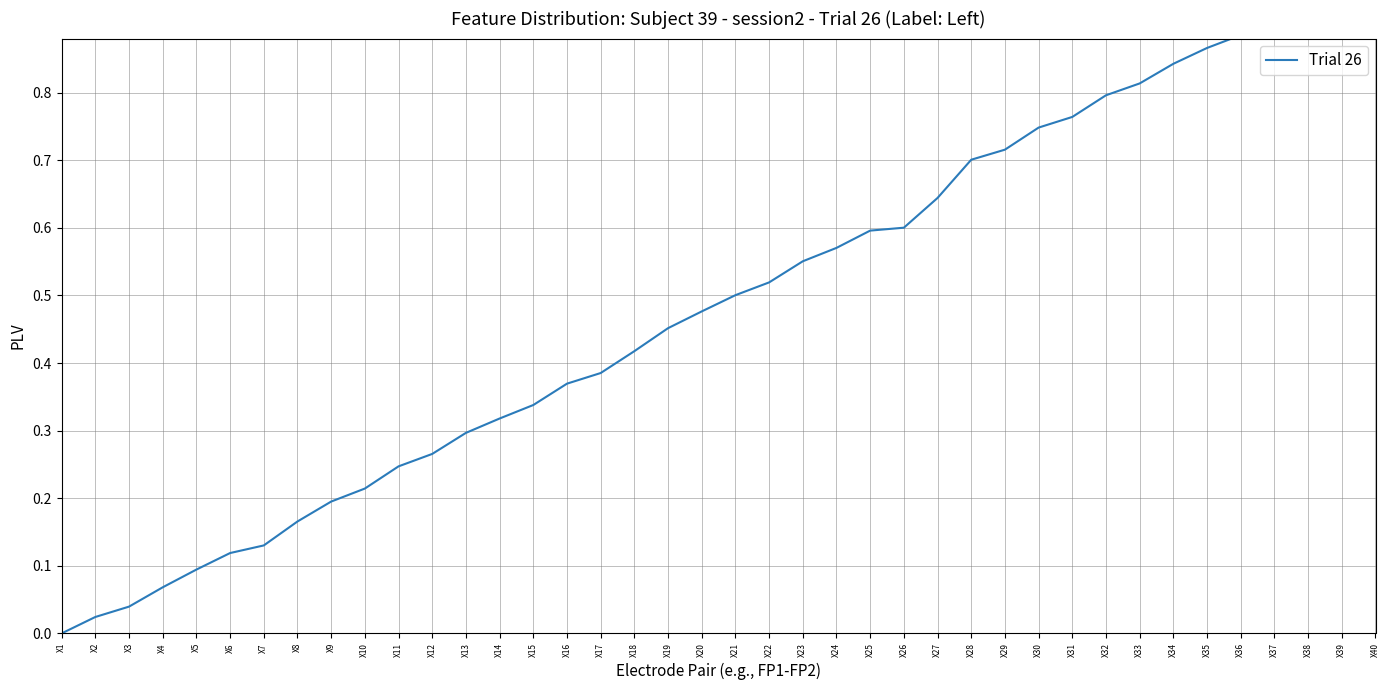

True or false: there are more than 0 points higher than both neighbors.

False